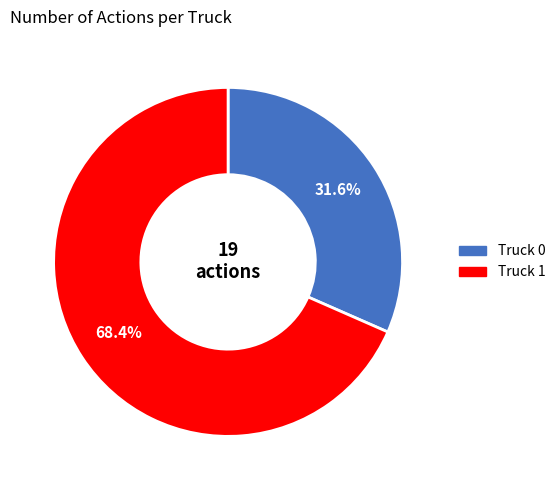

What percentage do Truck 0 and Truck 1 together represent?

100.0%